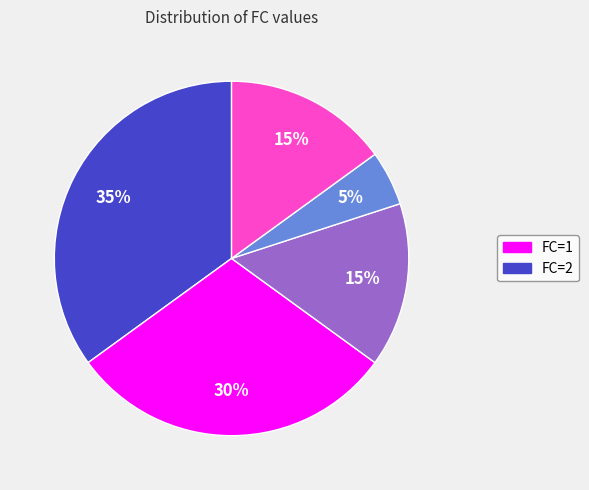

To the nearest percent, what is the average slice percentage?

20%